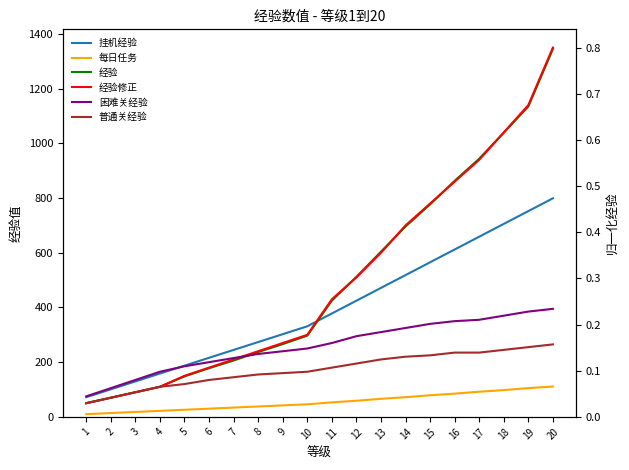

What is the sum of the 每日任务 values at 1 and 8?

48.0